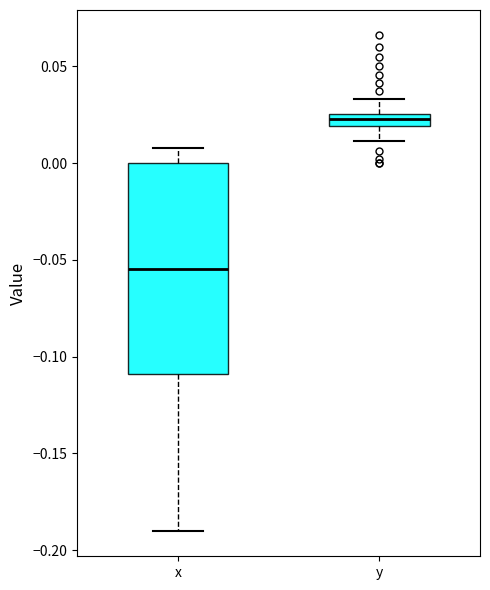

Comparing the boxes themselves (not the whiskers), which one is the tallest?

x